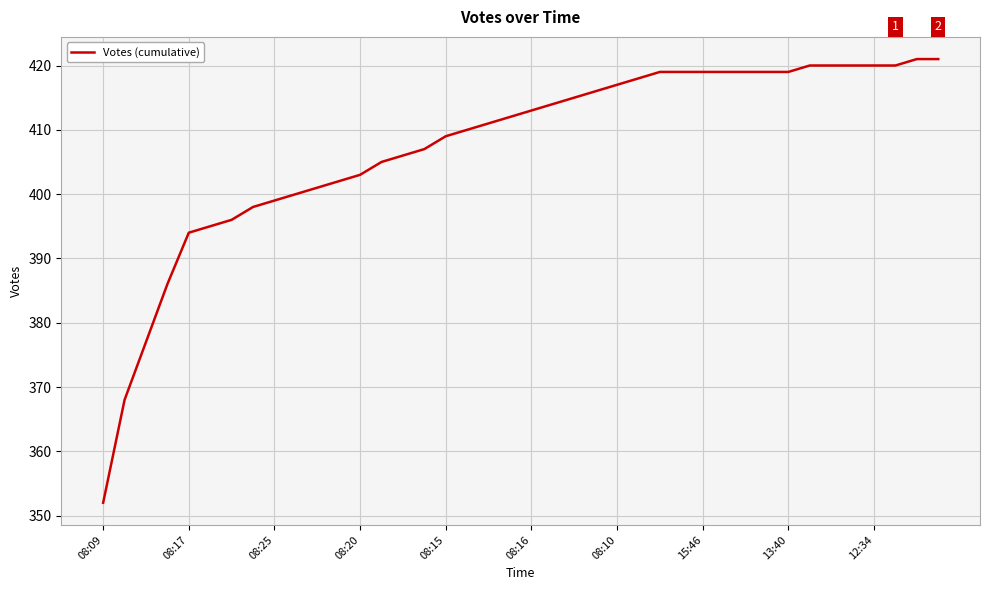

What is the smallest value displayed?

352